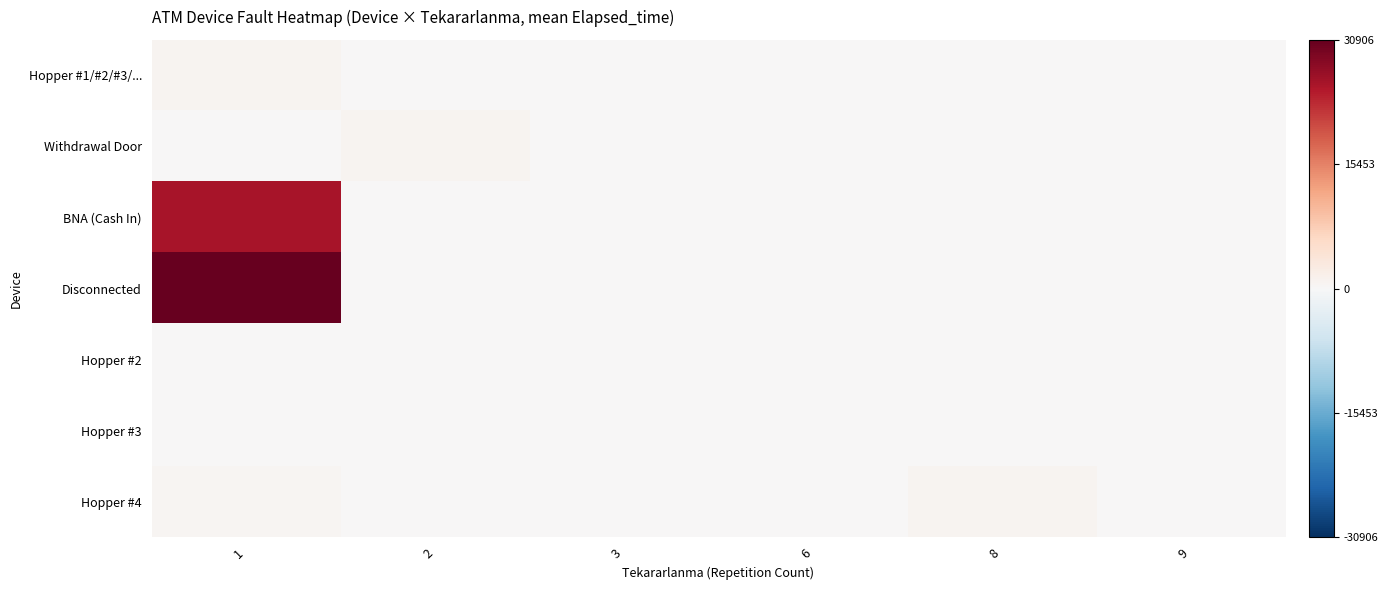

Which series has the widest spread of values?

Disconnected